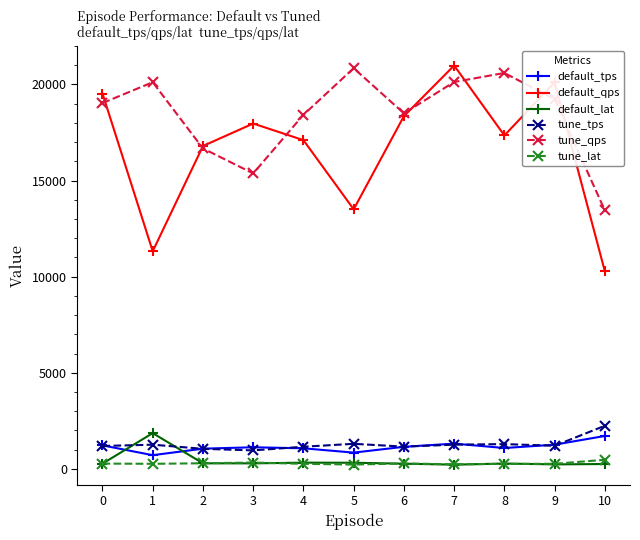

At 1, list the series in order from largest to smallest.

tune_qps, default_qps, default_lat, tune_tps, default_tps, tune_lat